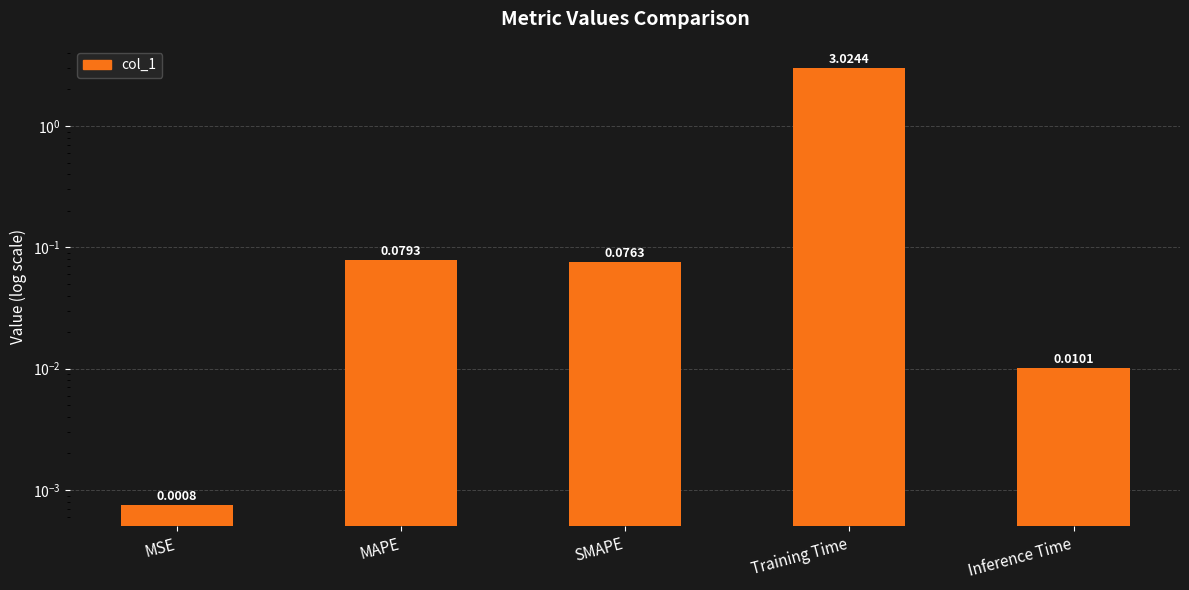

True or false: the data shows 0.0 at Inference Time.

False